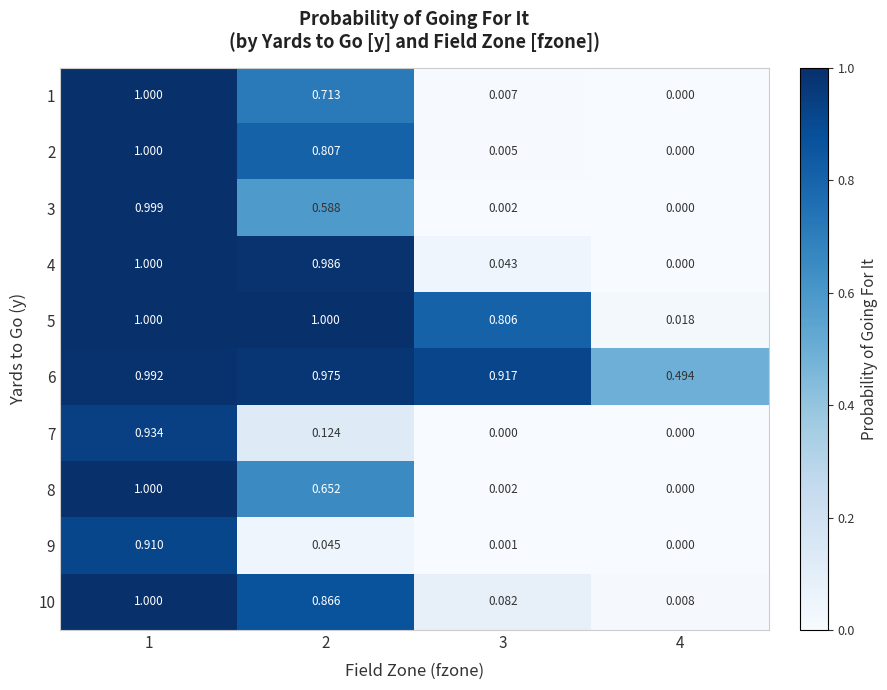

Is the value of 1 at 3 greater than the value of 8 at 3?

Yes